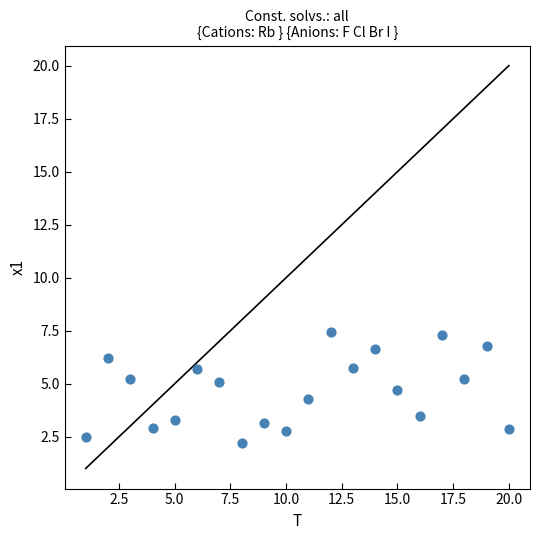

What is the range of X values (max minus min)?

19.0